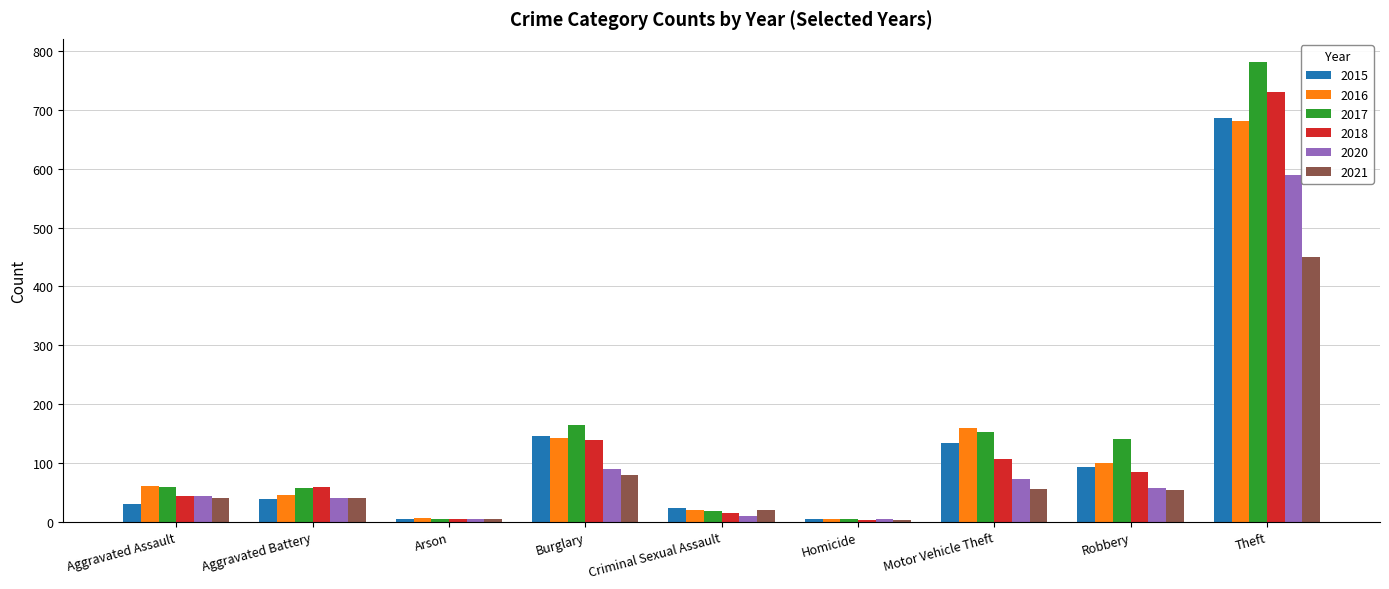

How many series are shown in this chart?

6